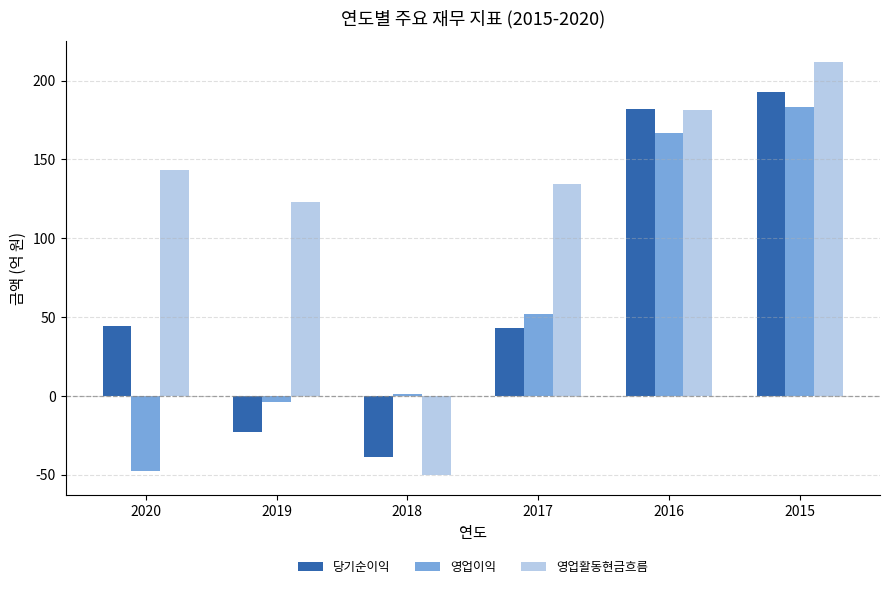

What is the sum of all 영업활동현금흐름 values?

744.2